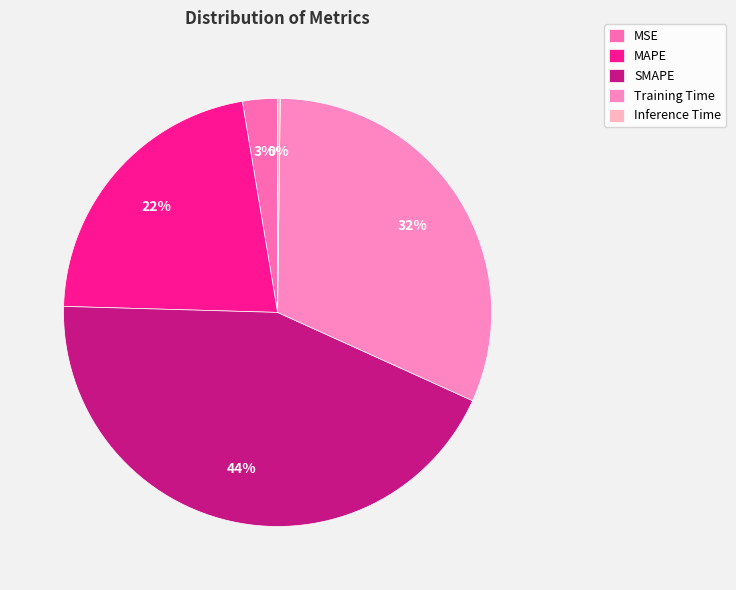

To the nearest percent, what is the difference between the SMAPE and MAPE slice percentages?

22%